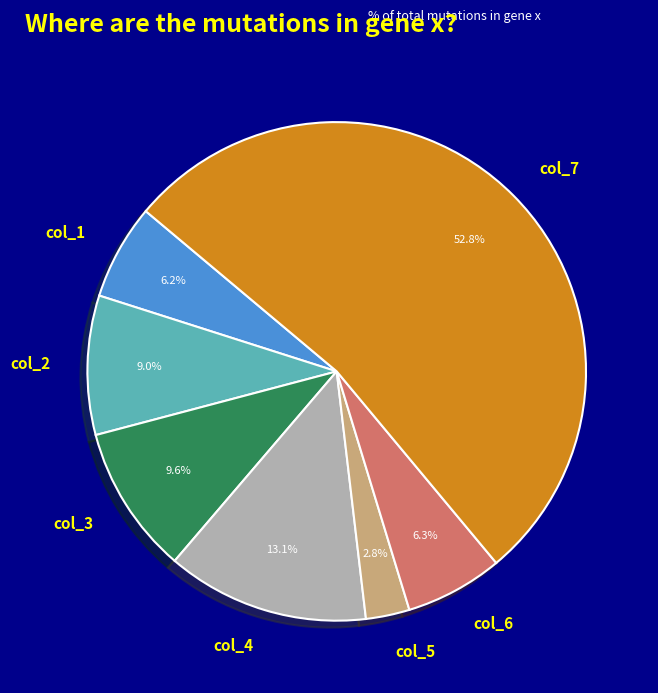

True or false: col_2 accounts for 19% of the total.

False